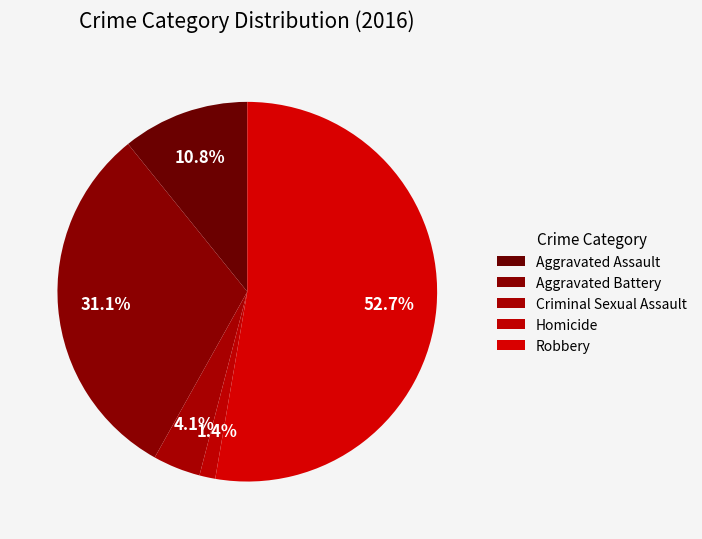

To the nearest percent, what portion does Robbery represent?

53%